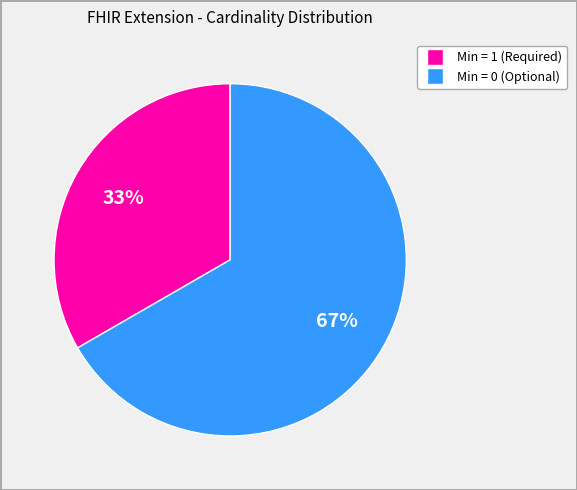

Is there any slice that represents more than half of the pie?

Yes